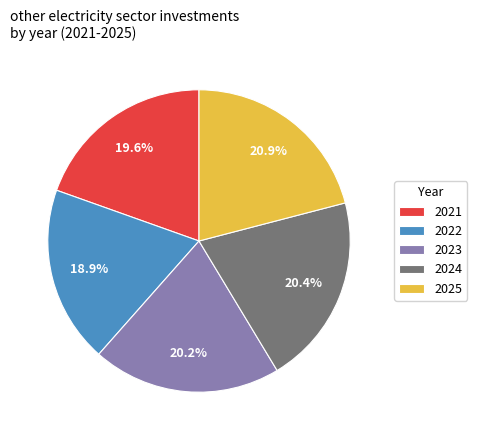

To the nearest percent, what is the difference between the largest and smallest slice percentages?

2%